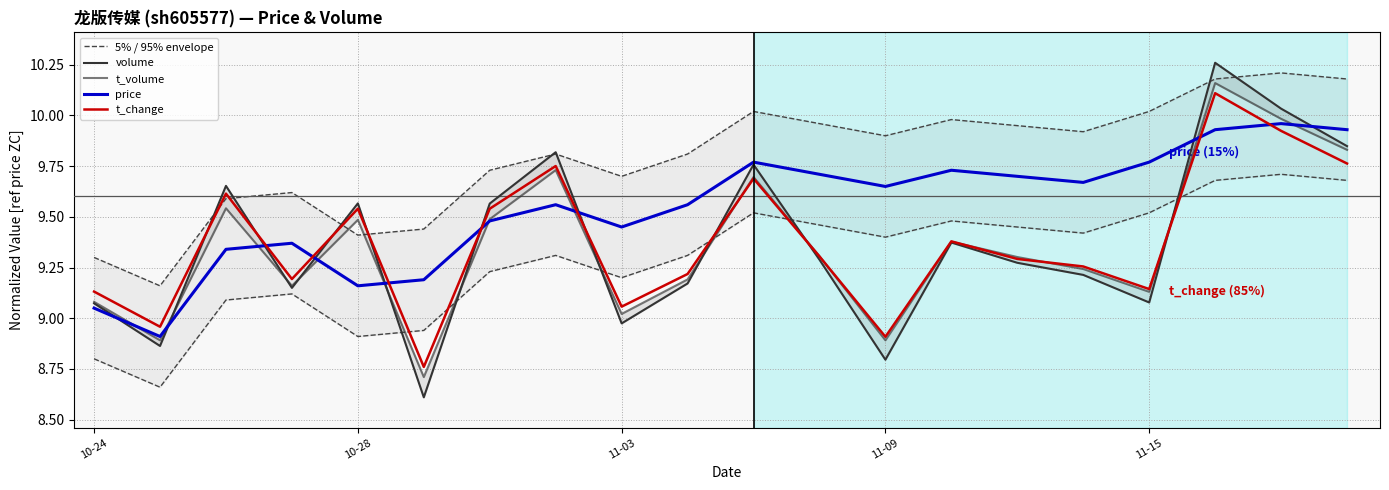

How many lines are shown in the chart?

5